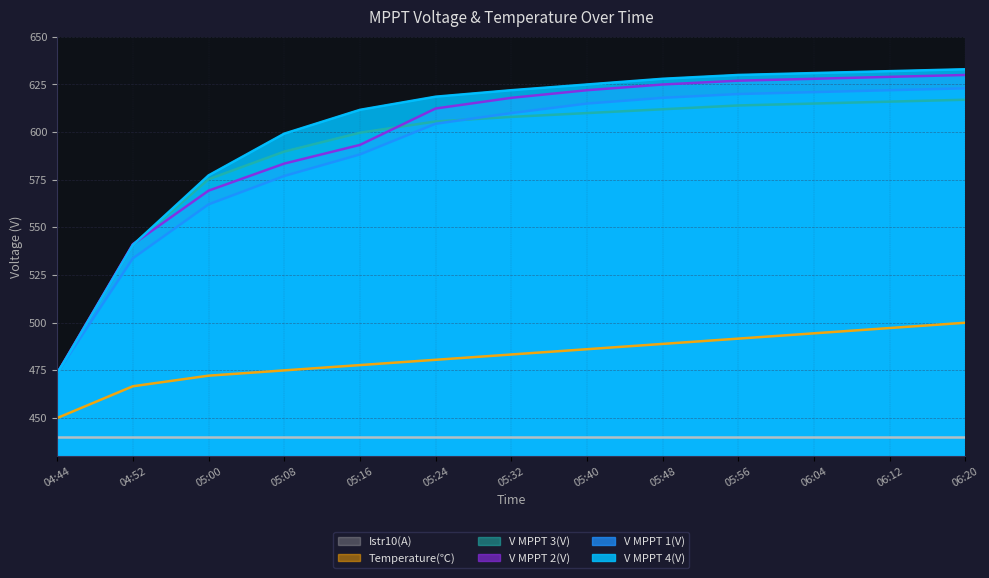

After their last crossing, which series has the higher values: V MPPT 1(V) or V MPPT 3(V)?

V MPPT 1(V)